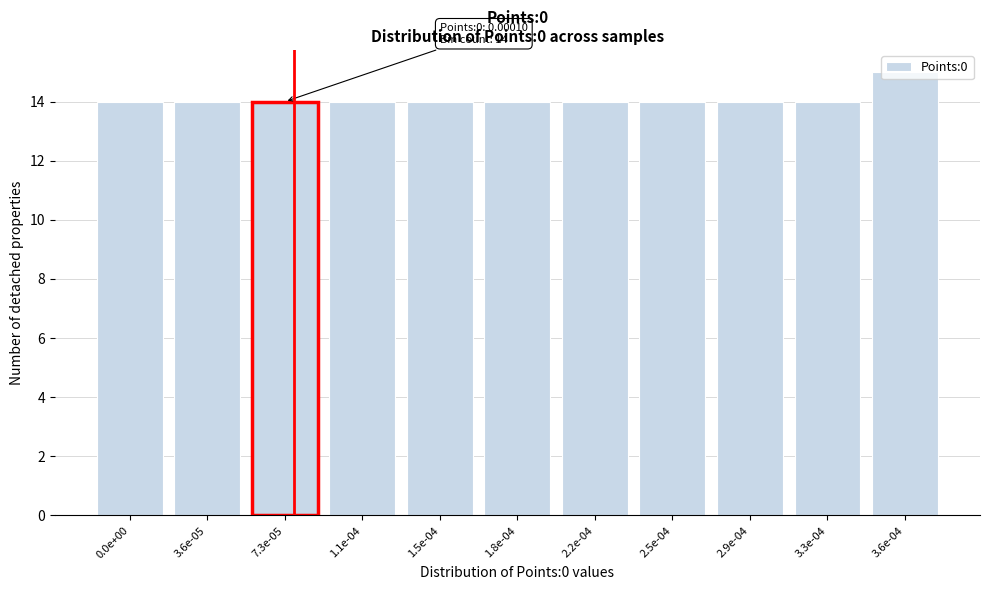

Approximately how many times larger is the value at 3.6e-05 compared to 3.6e-04?

0.9